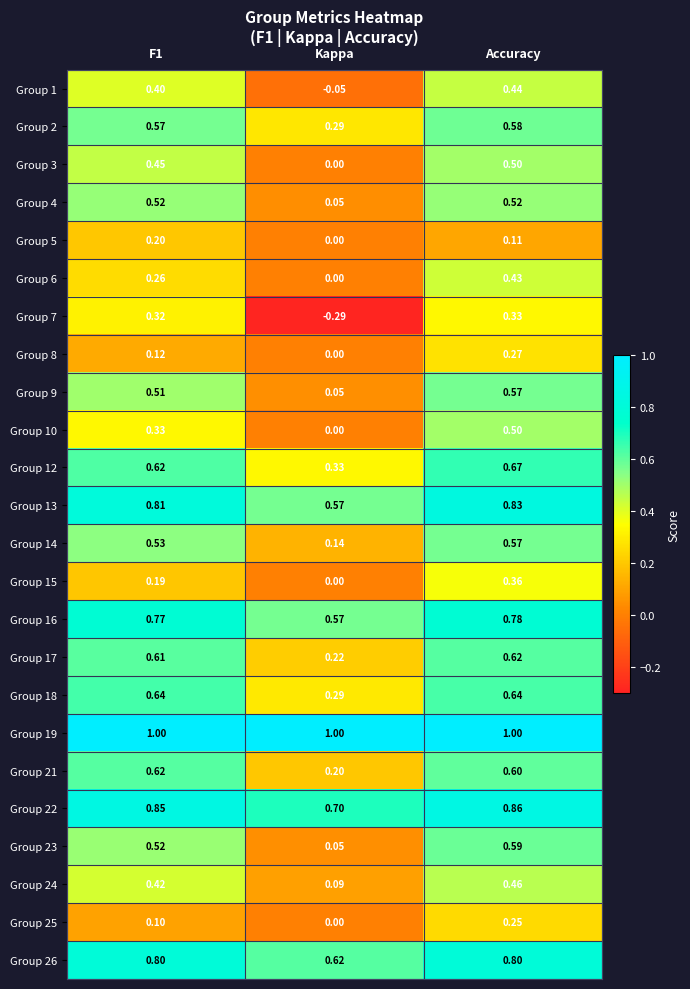

Which category has the highest value in the Group 6 series?

Accuracy